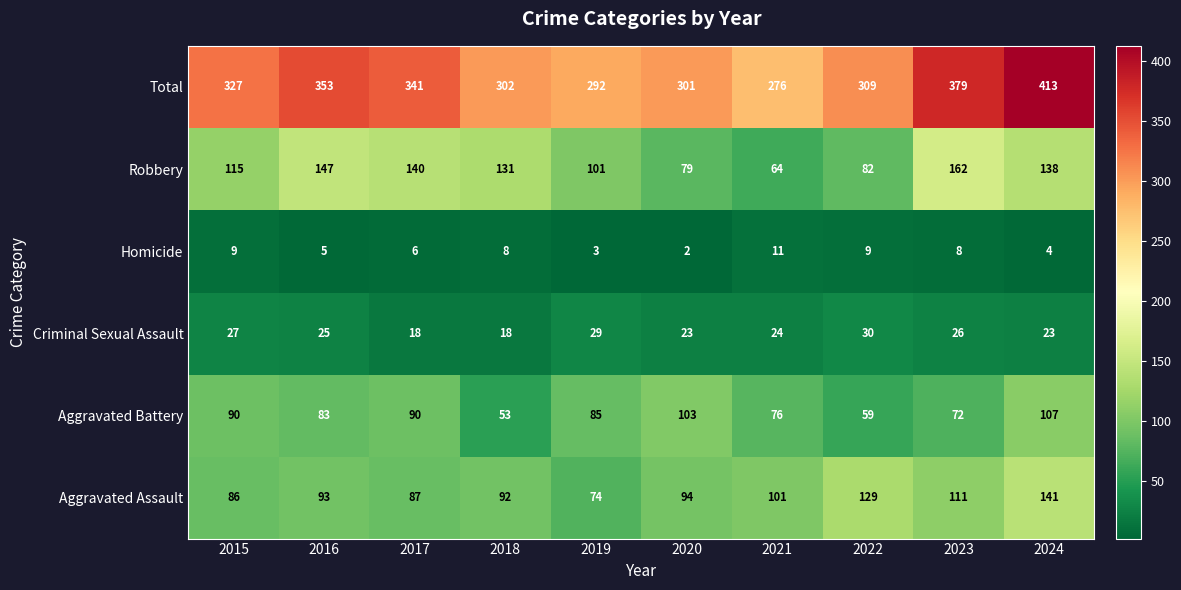

What is the difference between the Aggravated Assault values at 2019 and 2020?

20